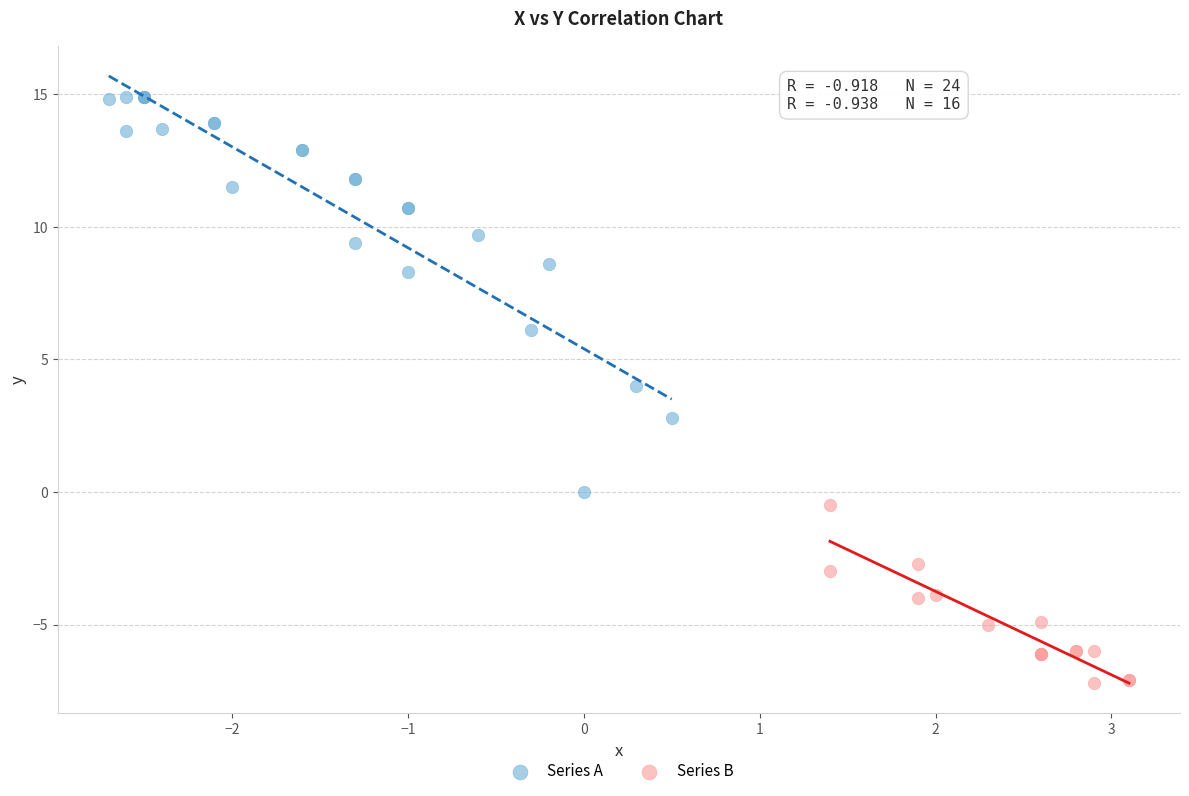

Which series reaches the minimum Y coordinate?

Series B